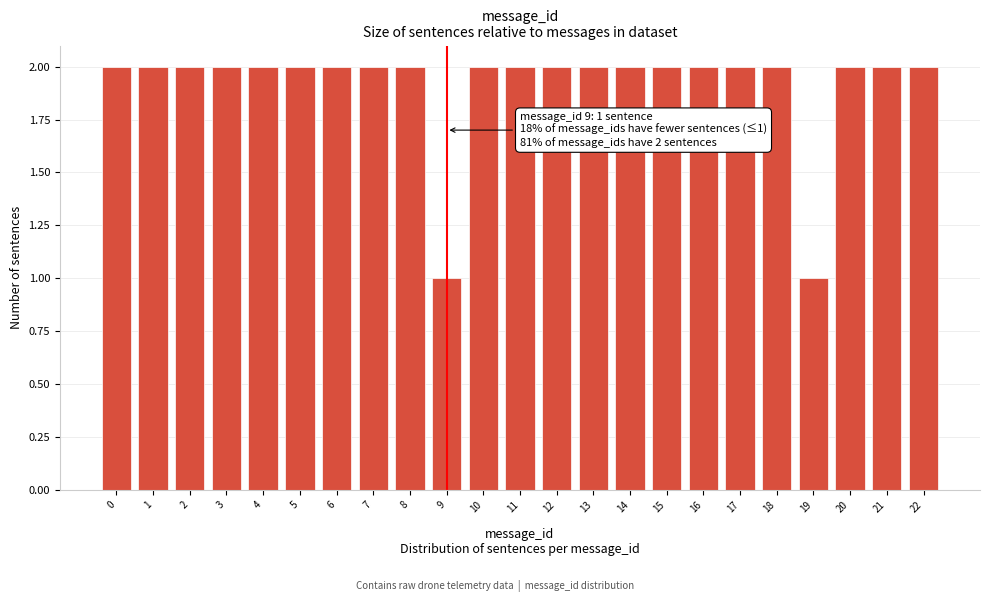

Reading left to right, transcribe all the data shown in this chart.

2	2	2	2	2	2	2	2	2	1	2	2	2	2	2	2	2	2	2	1	2	2	2